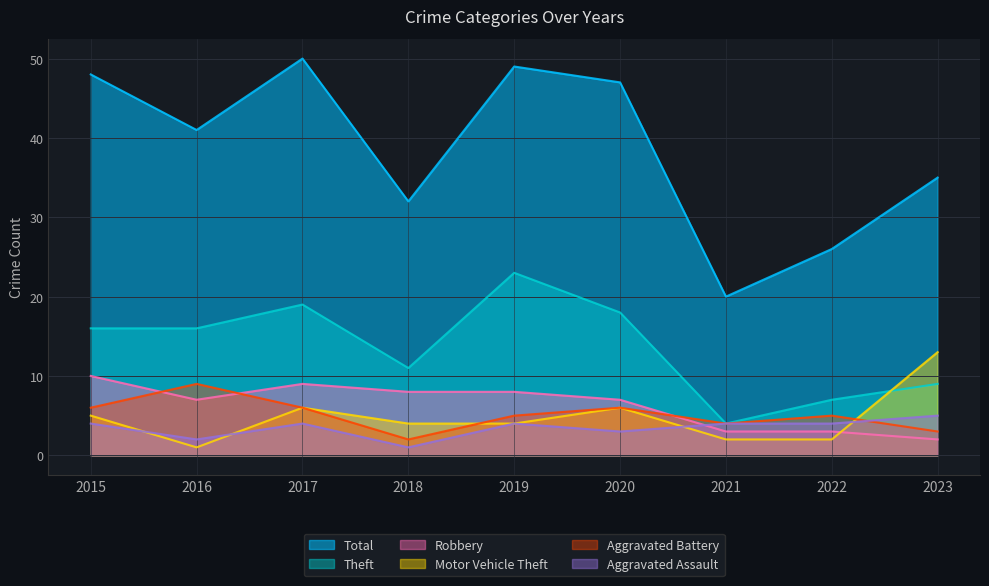

What is the difference between the highest and lowest values at 2018?

31